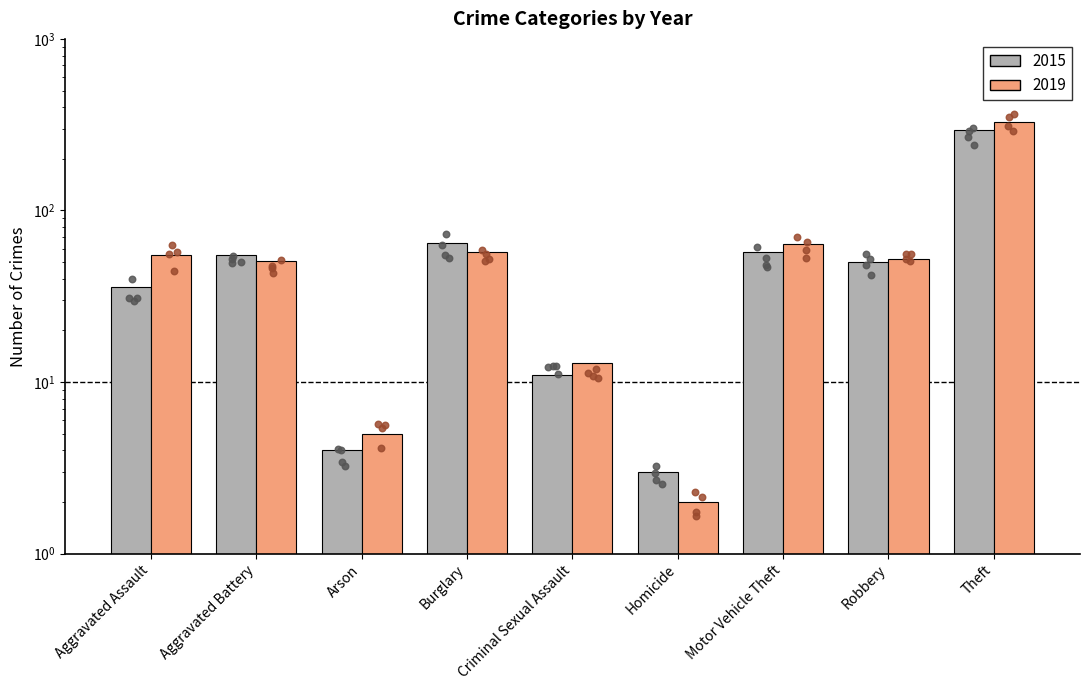

At how many categories does at least one series exceed 107?

1